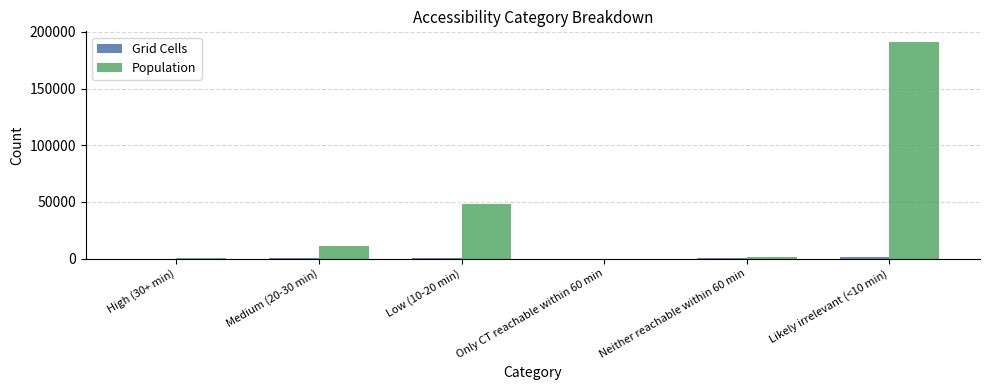

What is the total value across all series at Low (10-20 min)?

48884